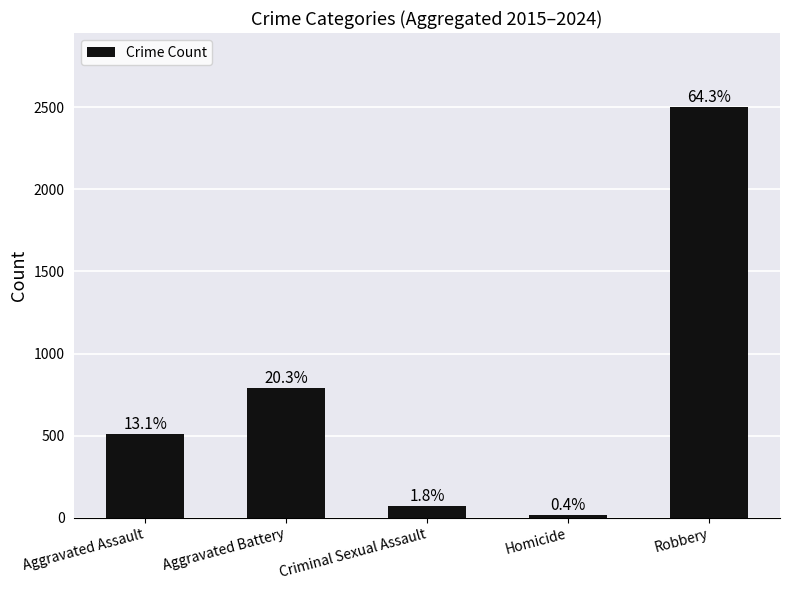

What position from the right is Aggravated Battery?

4